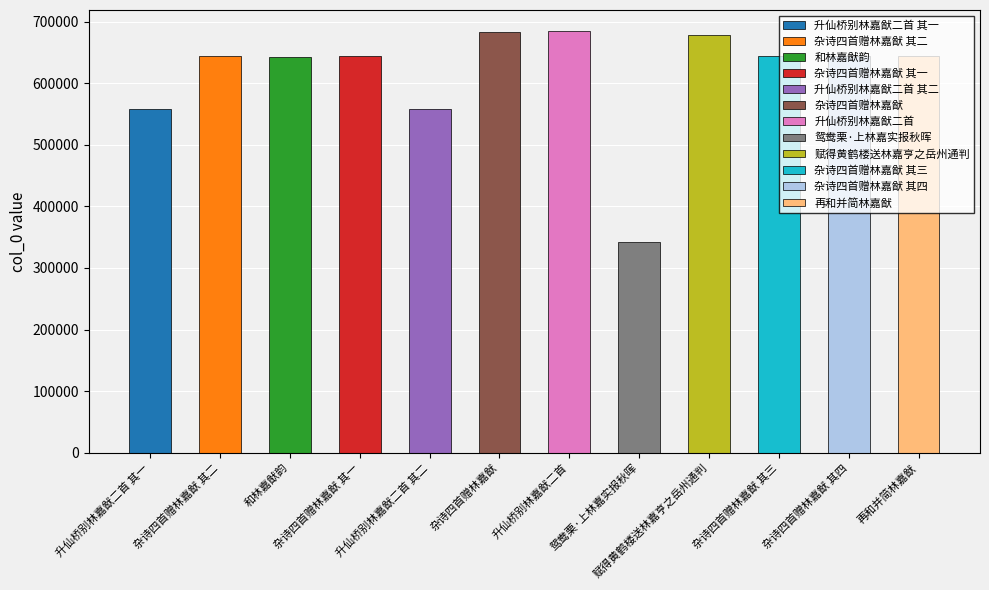

How many values are below 644667?

6